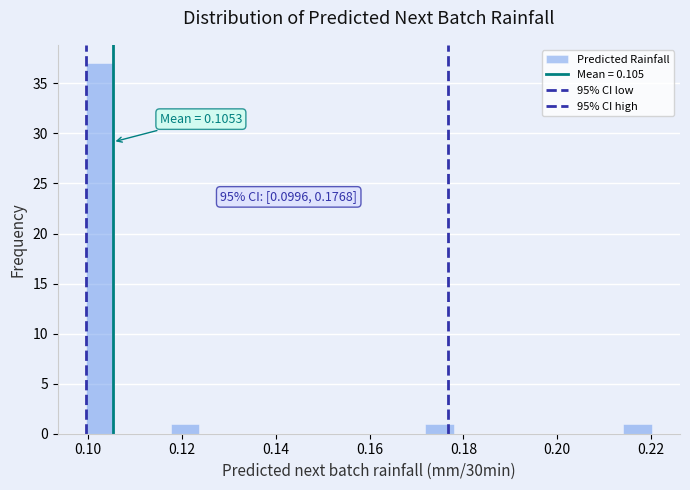

Around what value on the x-axis is the tallest bar? Give the approximate position of its centre, as read against the axis.

0.102